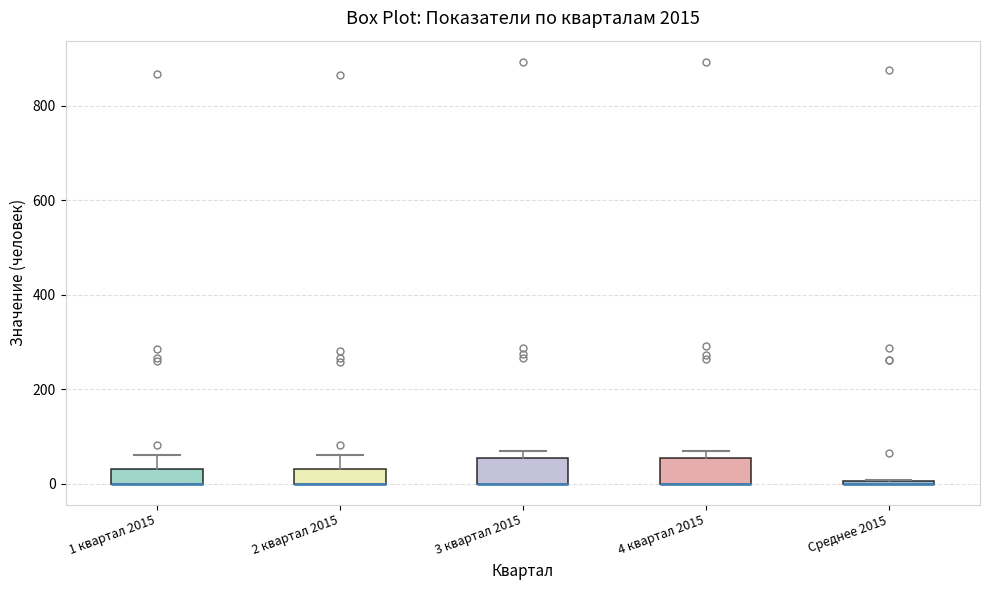

Reading left to right, transcribe this box plot: for each box, give where its median line is, the range the box spans, and where its two whiskers end, as read against the y-axis. The values are not printed on the chart, so give them approximately, as read against the axis.

1 квартал 2015: median 0 (drawn on the box's lower edge), box 0 to 40, whiskers 0 to 60
2 квартал 2015: median 0 (drawn on the box's lower edge), box 0 to 40, whiskers 0 to 60
3 квартал 2015: median 0 (drawn on the box's lower edge), box 0 to 60, whiskers 0 to 60 (just above the box's upper edge)
4 квартал 2015: median 0 (drawn on the box's lower edge), box 0 to 60, whiskers 0 to 60 (just above the box's upper edge)
Среднее 2015: box collapsed to a line at 0, whiskers 0 to 0